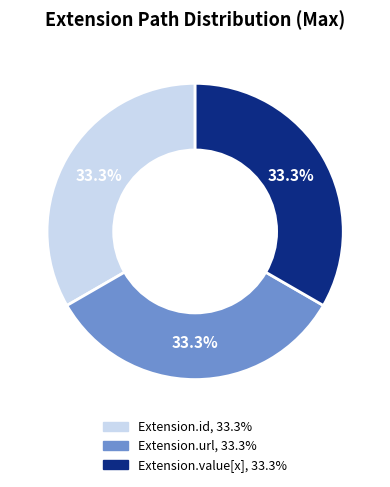

Is there a majority slice in this chart?

No